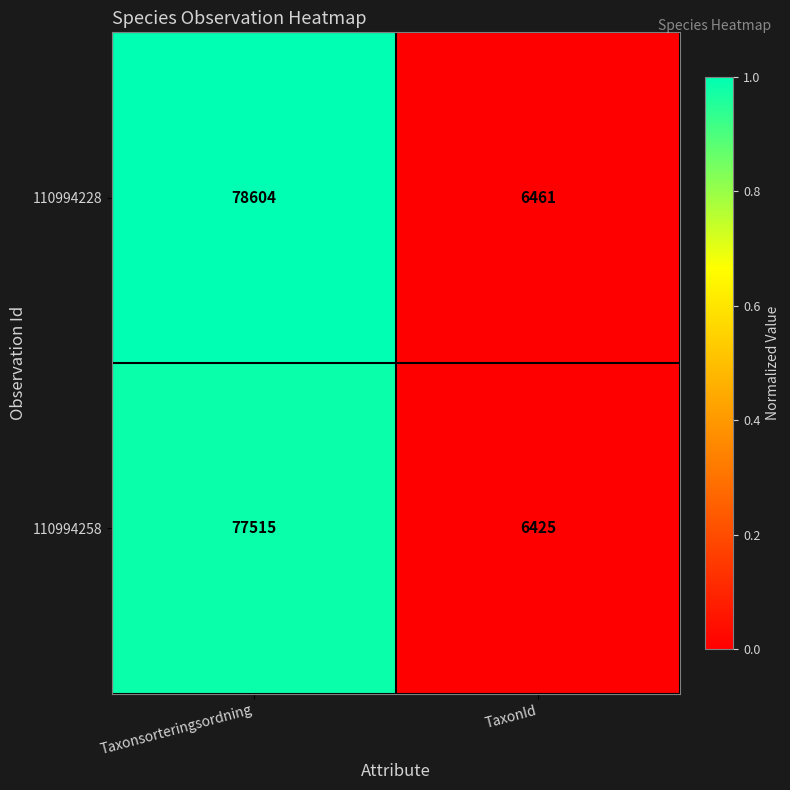

At which category does the chart reach its peak across all series?

Taxonsorteringsordning